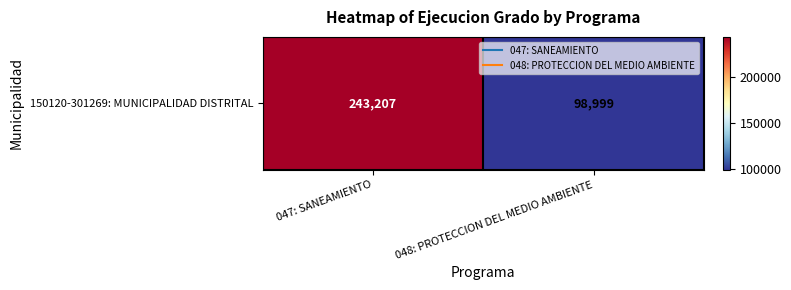

Count the number of categories in the chart.

2